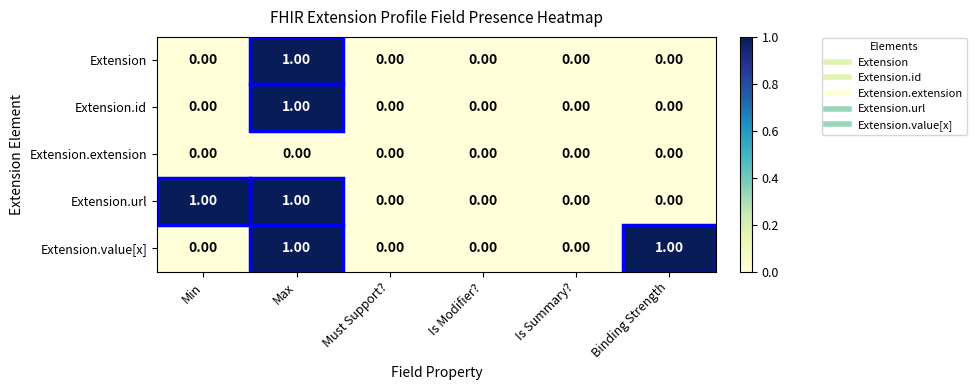

How many data points does each series have?

6